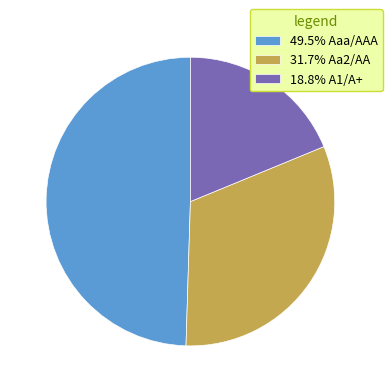

Do 31.7% Aa2/AA and 49.5% Aaa/AAA together represent more than half of the pie?

Yes